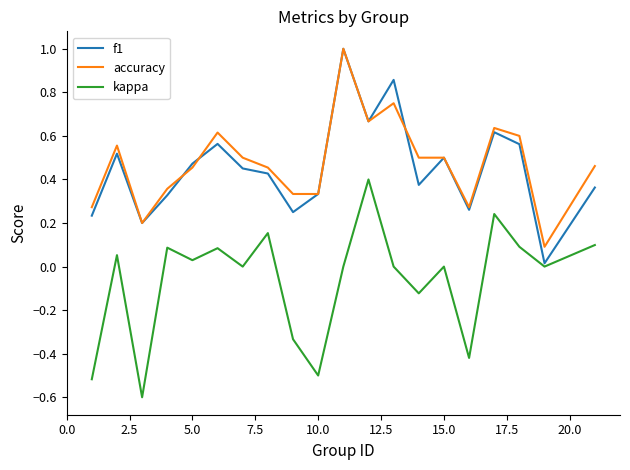

What is the smallest value displayed?

-0.6